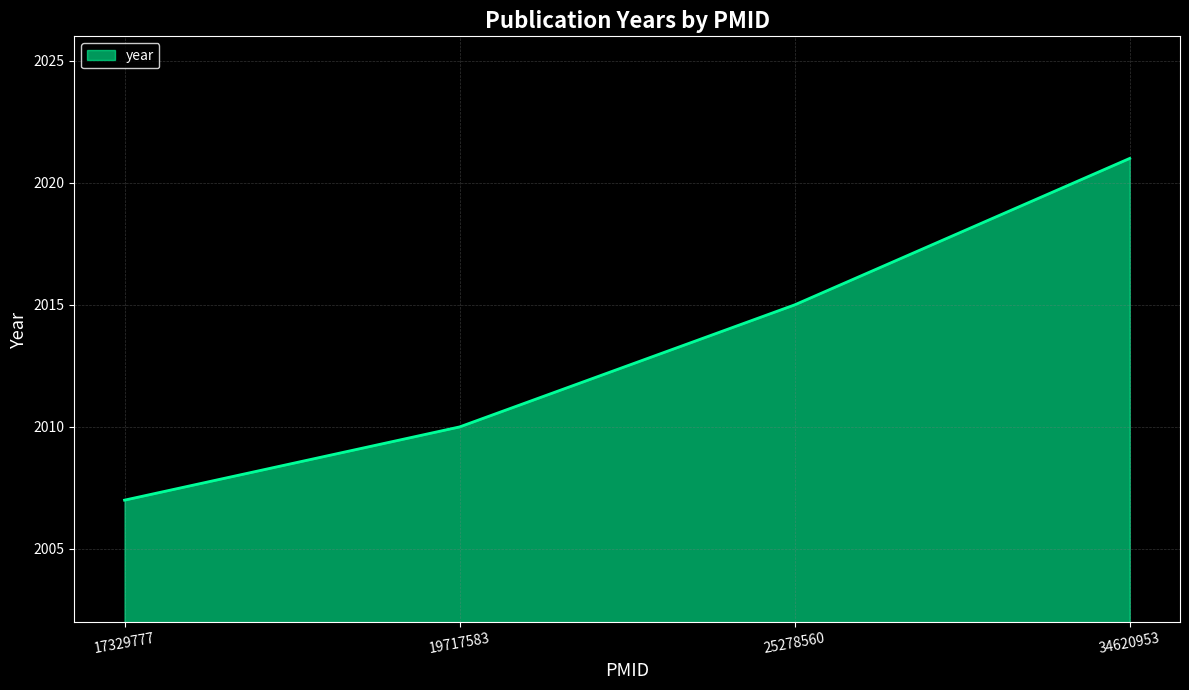

What is the difference between the second highest and minimum values?

8